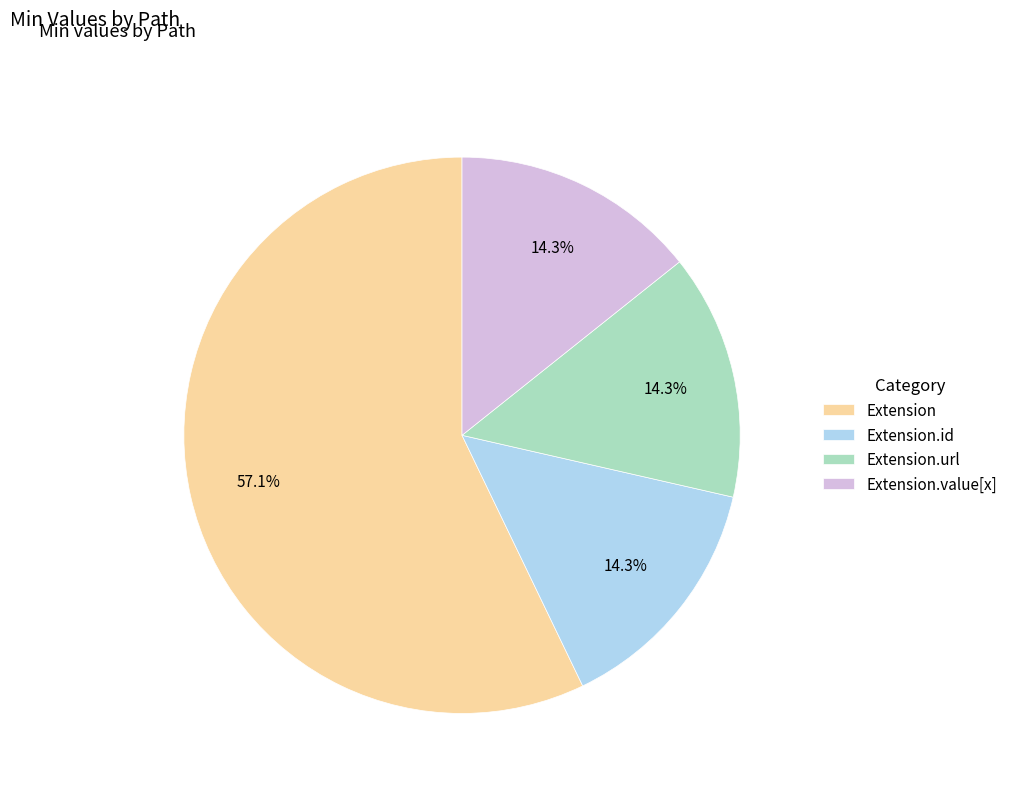

Which category has the biggest portion of the pie?

Extension